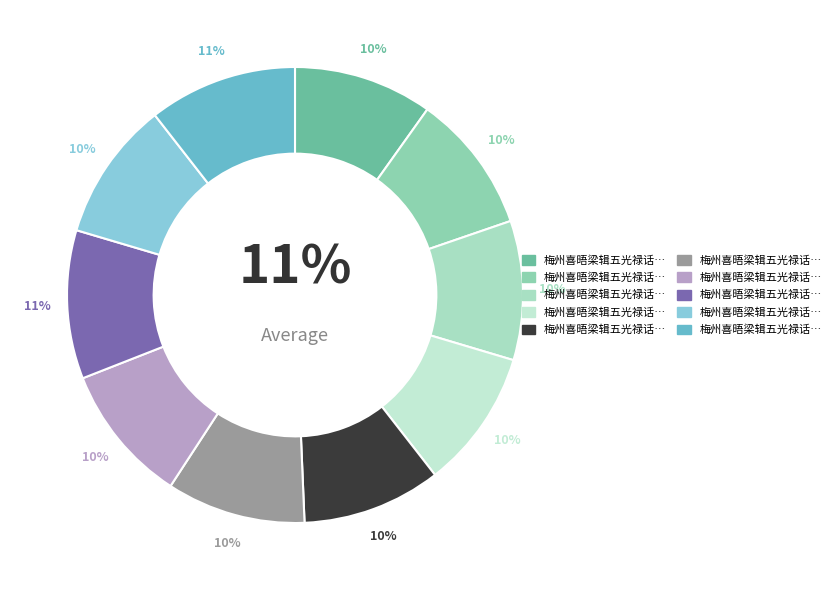

To the nearest percent, what portion does 梅州喜晤梁辑五光禄话旧五首 其二 represent?

10%